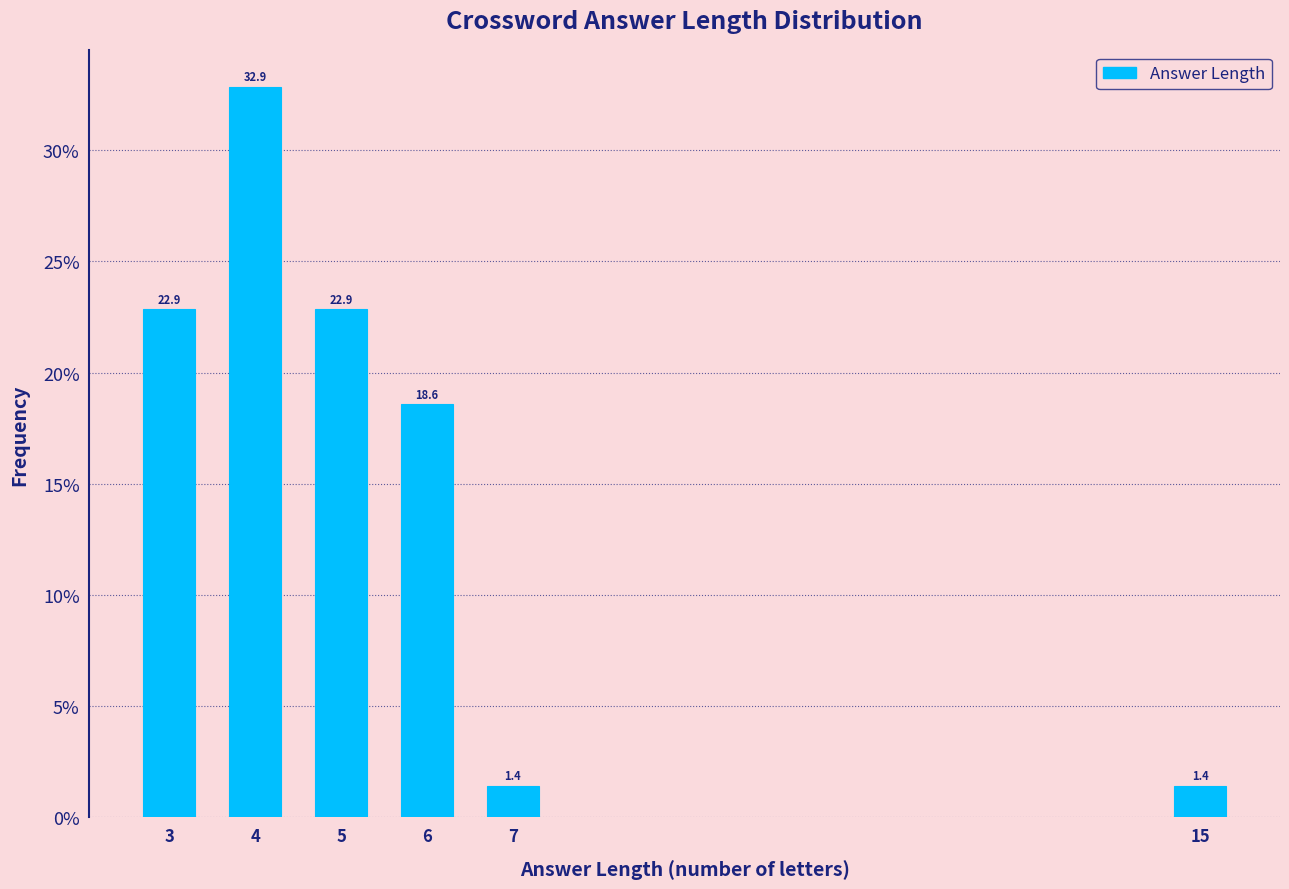

Reading right to left, what are all the values shown in this chart?

15=1.4	7=1.4	6=18.6	5=22.9	4=32.9	3=22.9